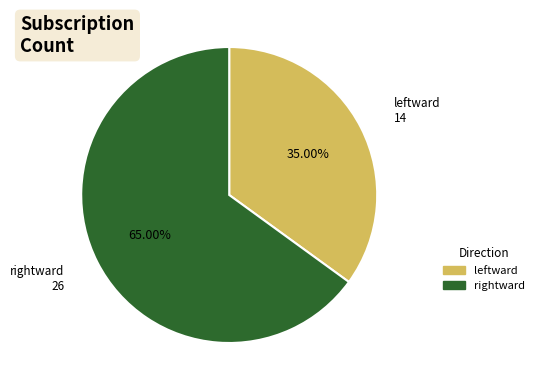

Rank the categories by value from lowest to highest.

leftward, rightward